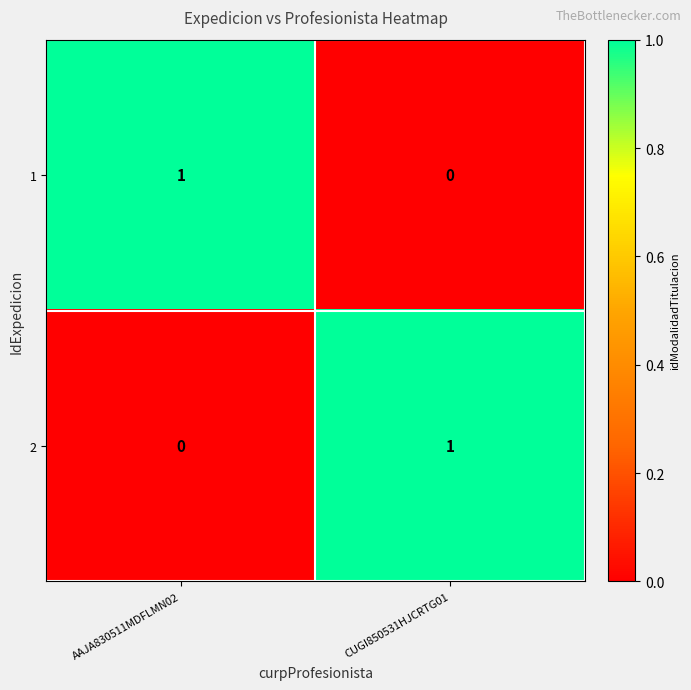

Rank the series at CUGI850531HJCRTG01 from lowest to highest value.

1, 2